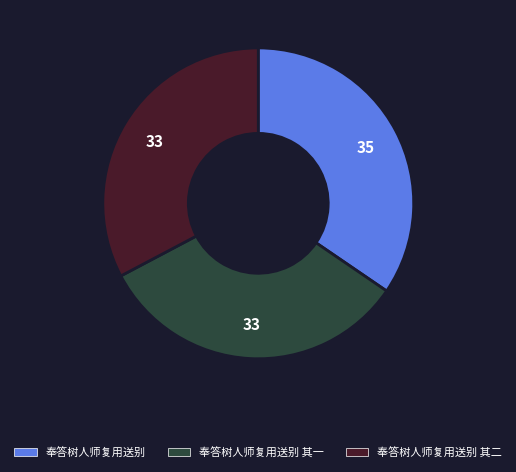

Between 奉答树人师复用送别 and 奉答树人师复用送别 其一, which is larger?

奉答树人师复用送别